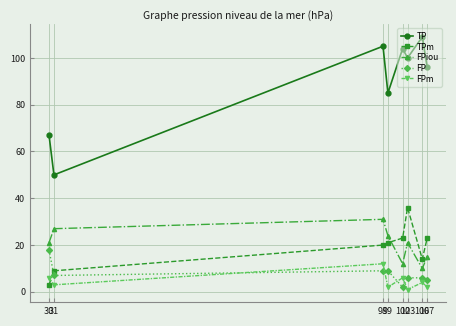

At which category is the sum across all series the highest?

98